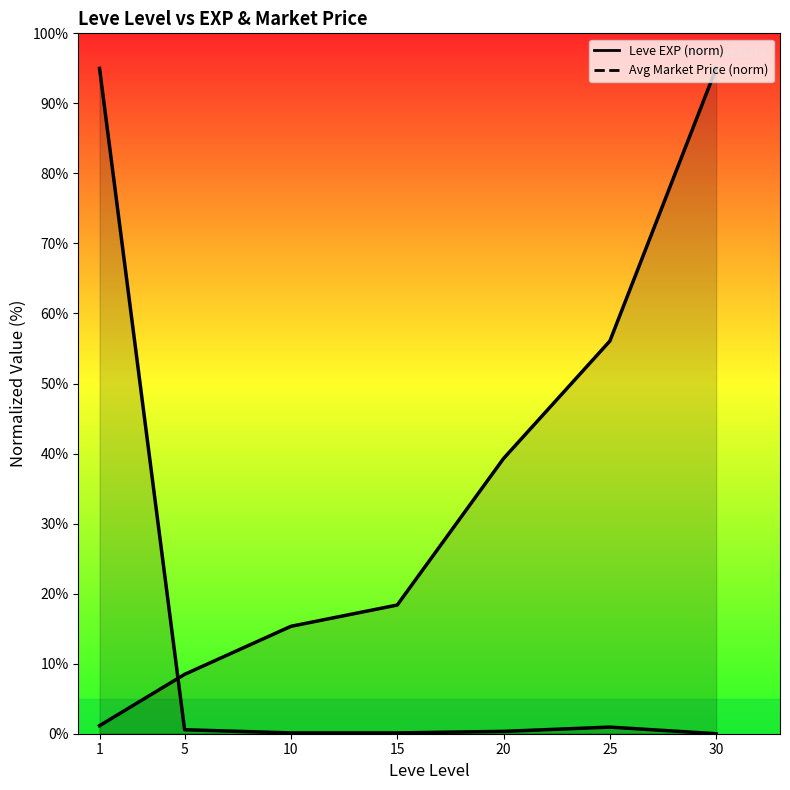

List the labels in order of Leve EXP value, largest first.

30, 25, 20, 15, 10, 5, 1